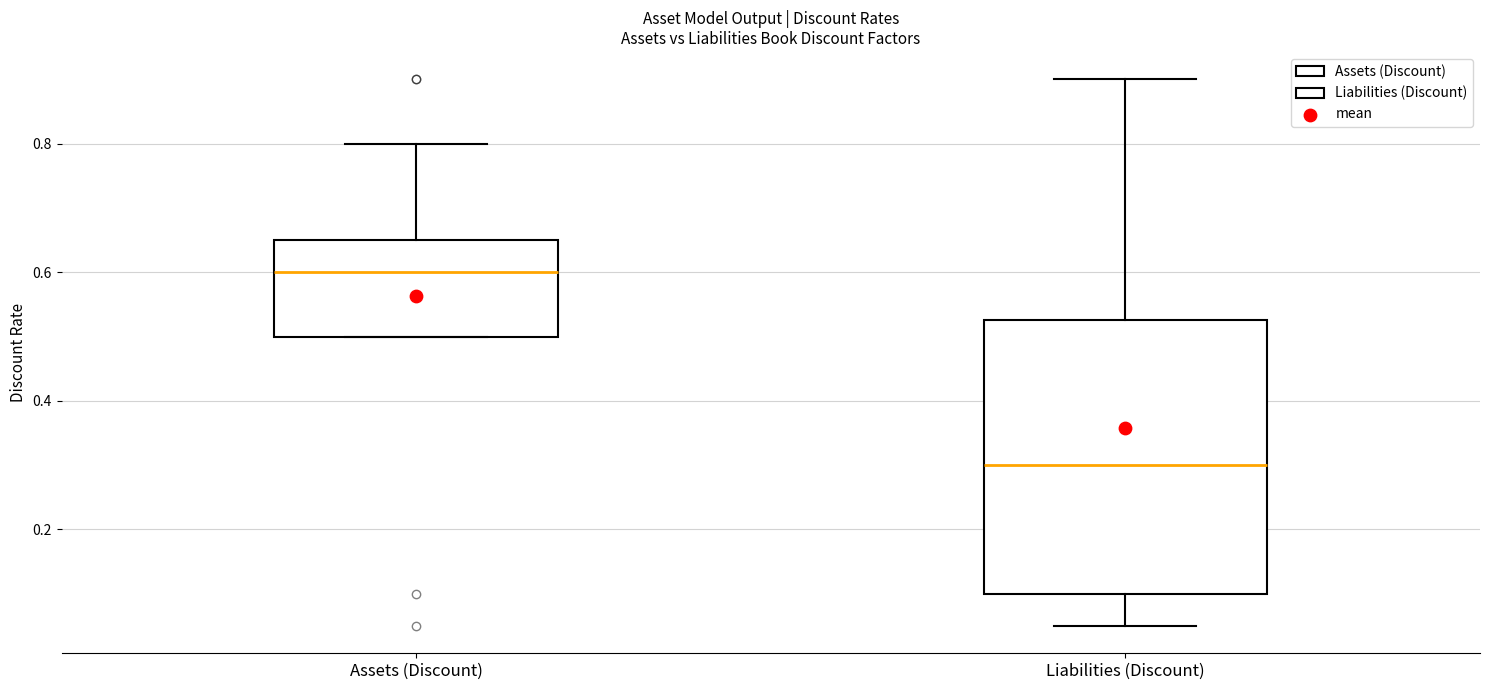

Reading left to right, transcribe this box plot: for each box, give where its median line is, the range the box spans, and where its two whiskers end, as read against the y-axis. The values are not printed on the chart, so give them approximately, as read against the axis.

Assets (Discount): median 0.60, box 0.50 to 0.66, whiskers 0.50 to 0.80
Liabilities (Discount): median 0.30, box 0.10 to 0.52, whiskers 0.06 to 0.90